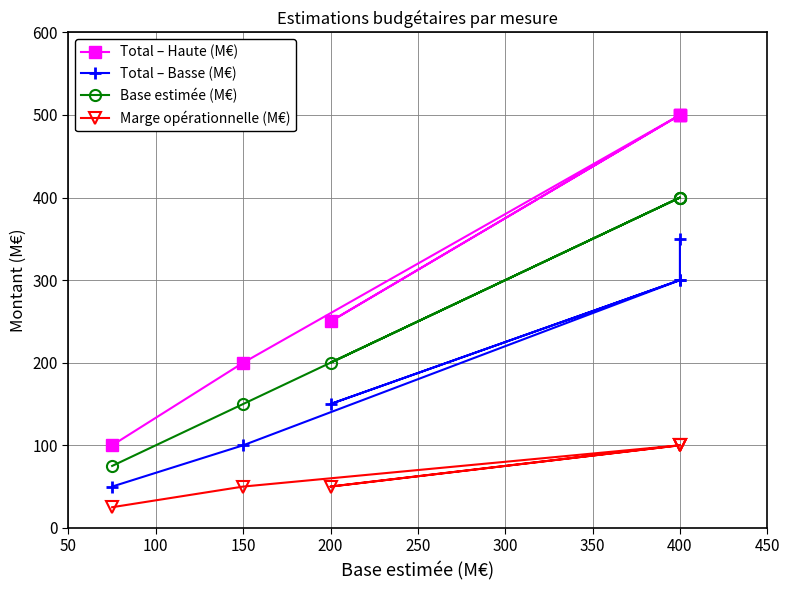

The value of Base estimée (M€) at 400 is 240. True or false?

False